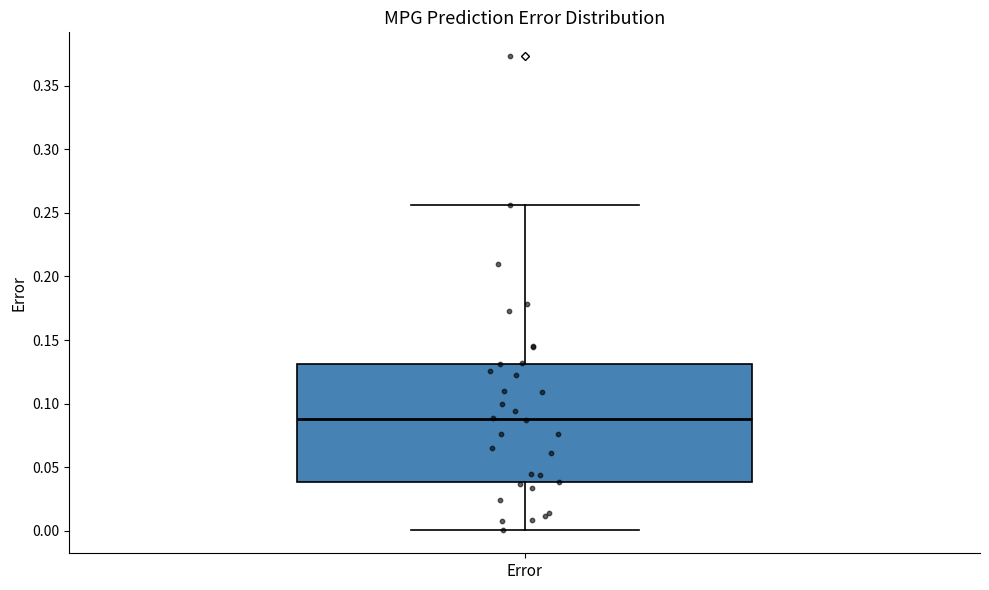

Where is the upper edge of the box for Error on the y-axis? The values are not printed on the chart, so give them approximately, as read against the axis.

0.130